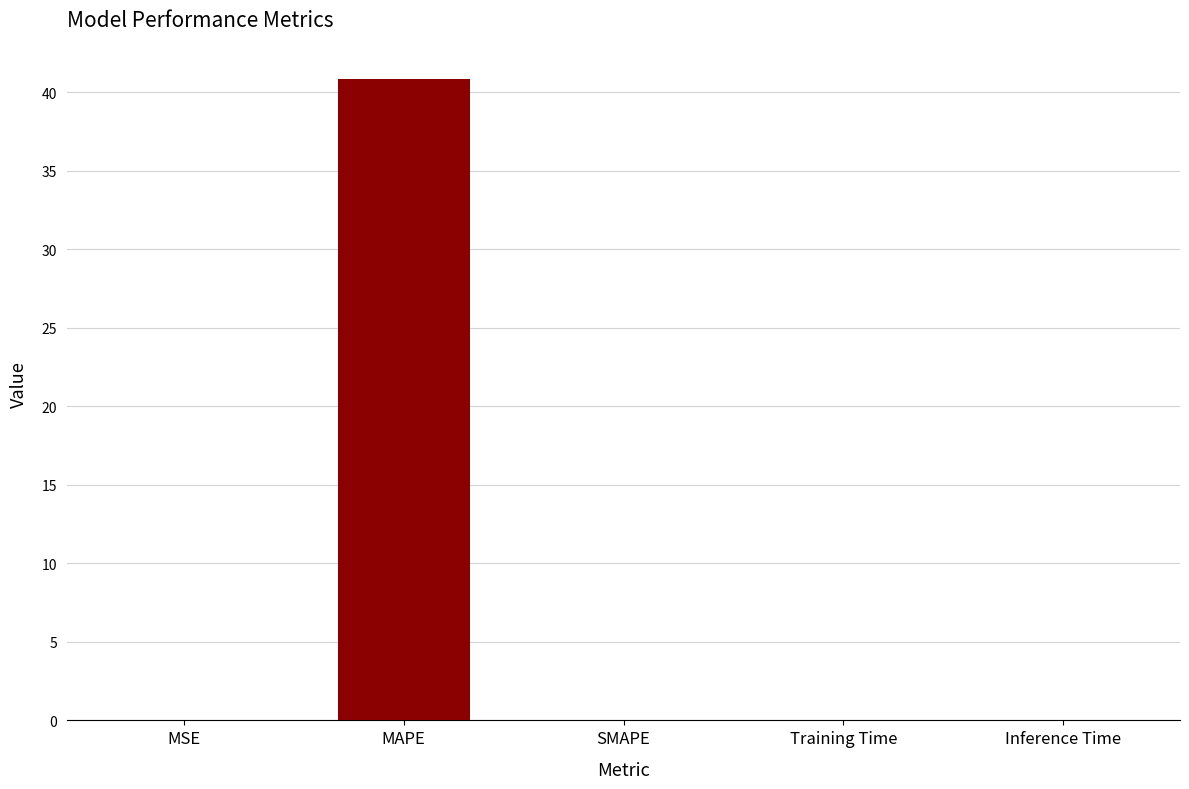

What is the approximate value at MAPE?

40.8